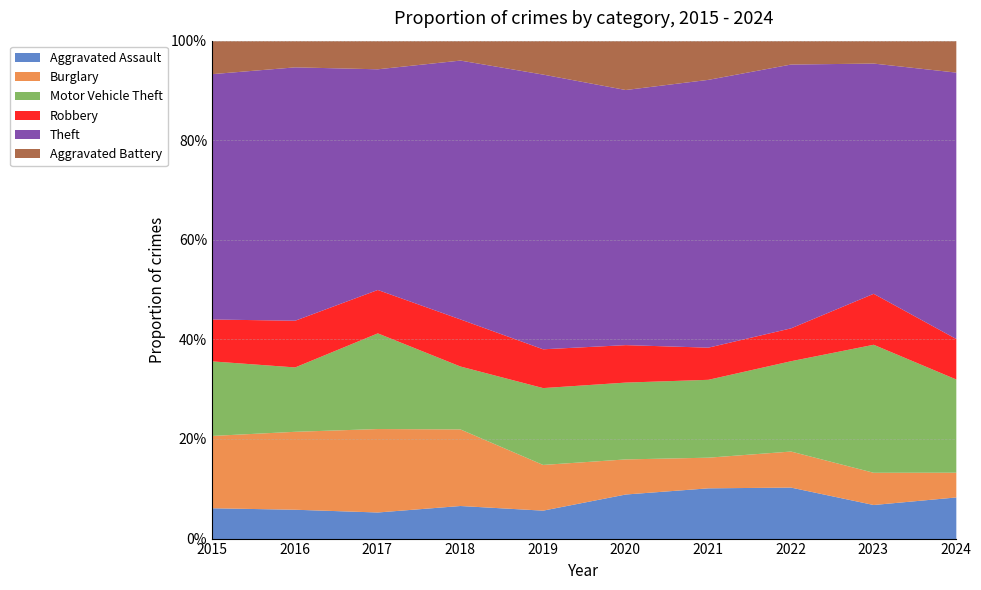

The Burglary series shows 56 at 2024. True or false?

False